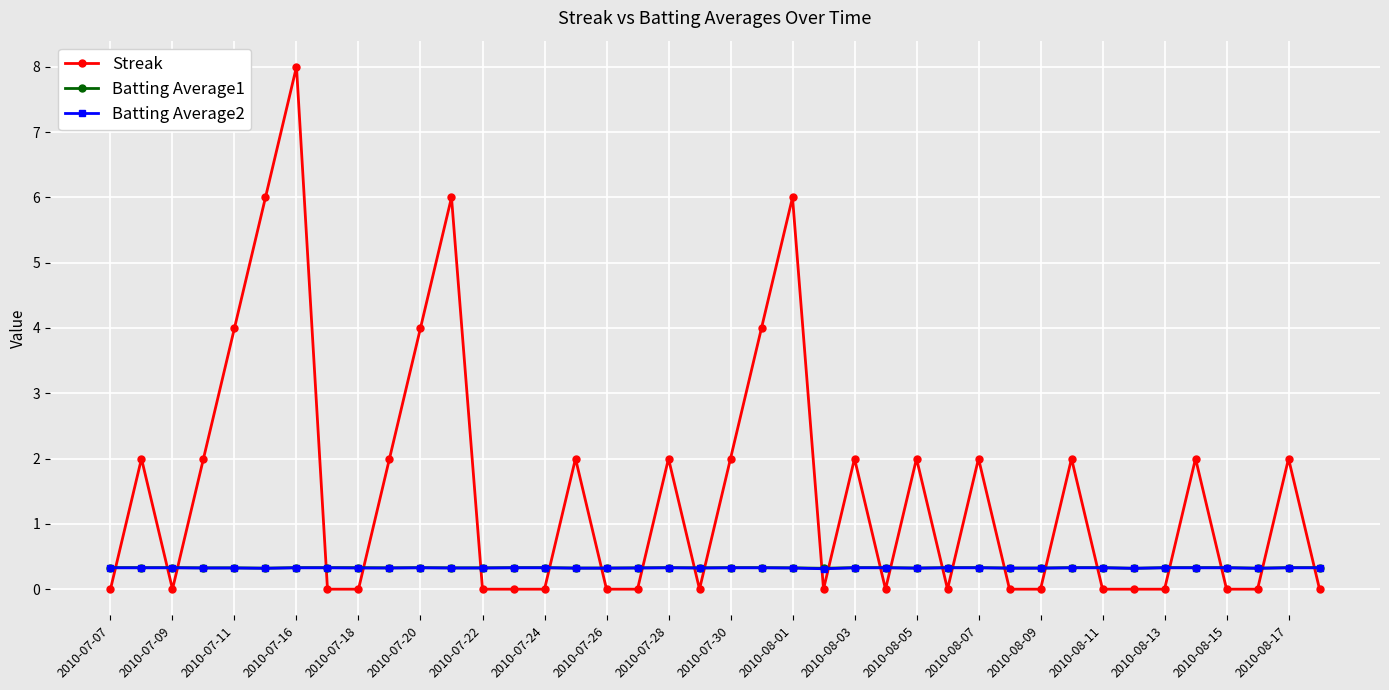

True or false: Batting Average1 has more than 0 points higher than both neighbors.

True